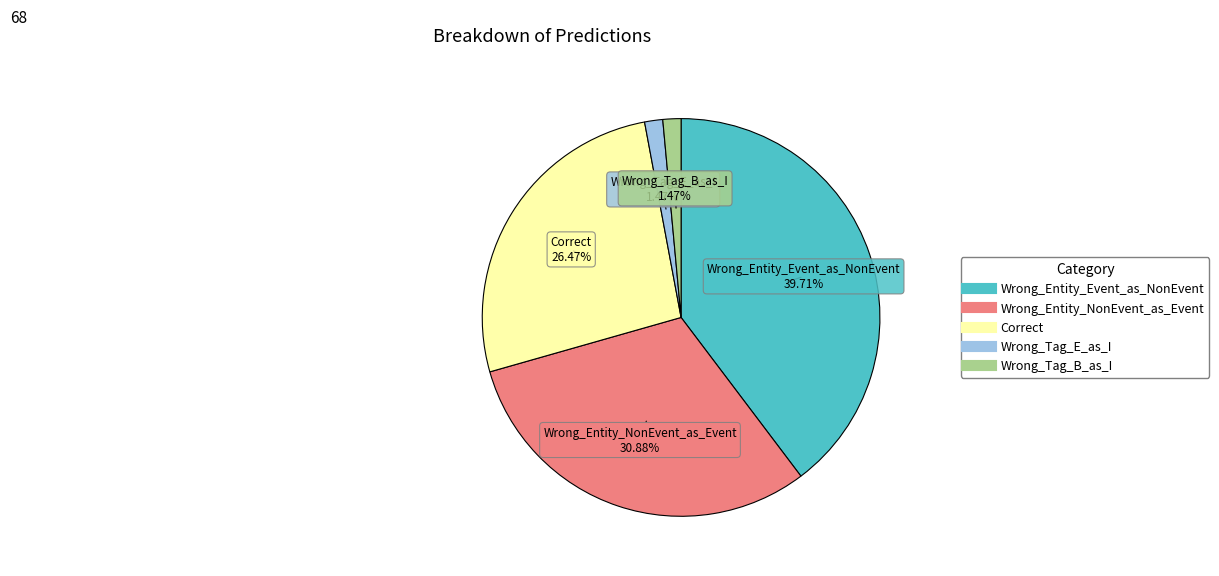

How many segments does this pie chart have?

5